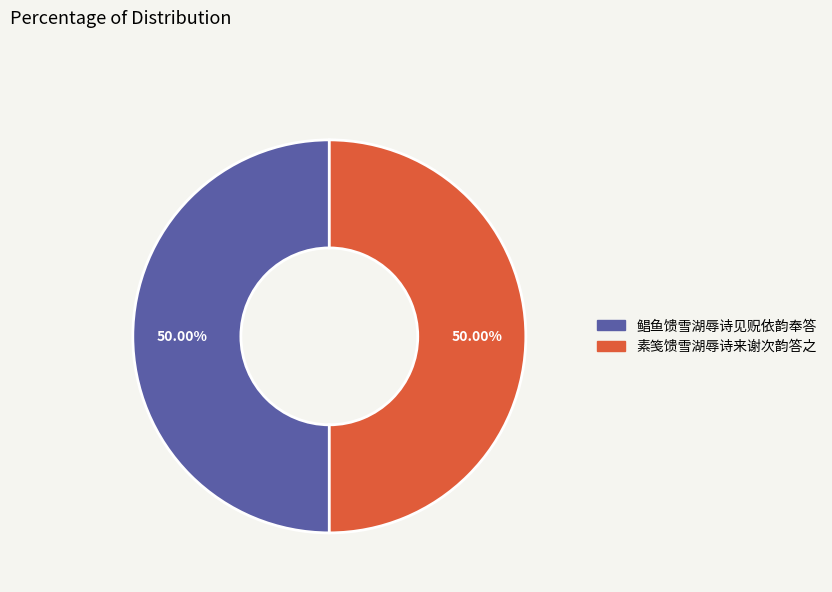

What is the ratio of the value at 鲳鱼馈雪湖辱诗见贶依韵奉答 to the value at 素笺馈雪湖辱诗来谢次韵答之?

1.0